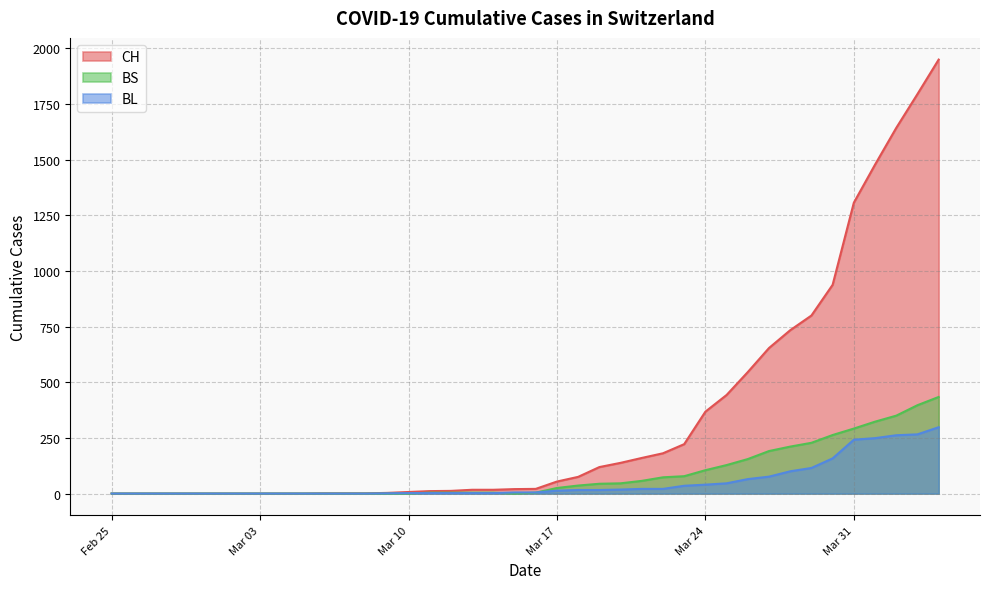

Rank the series by their maximum value, from highest to lowest.

CH, BS, BL